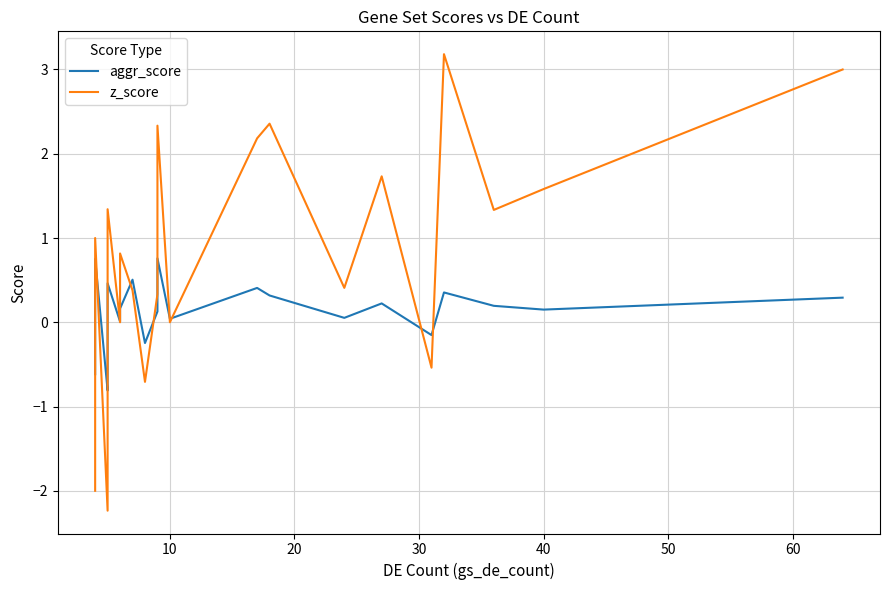

How many series are shown in this chart?

2